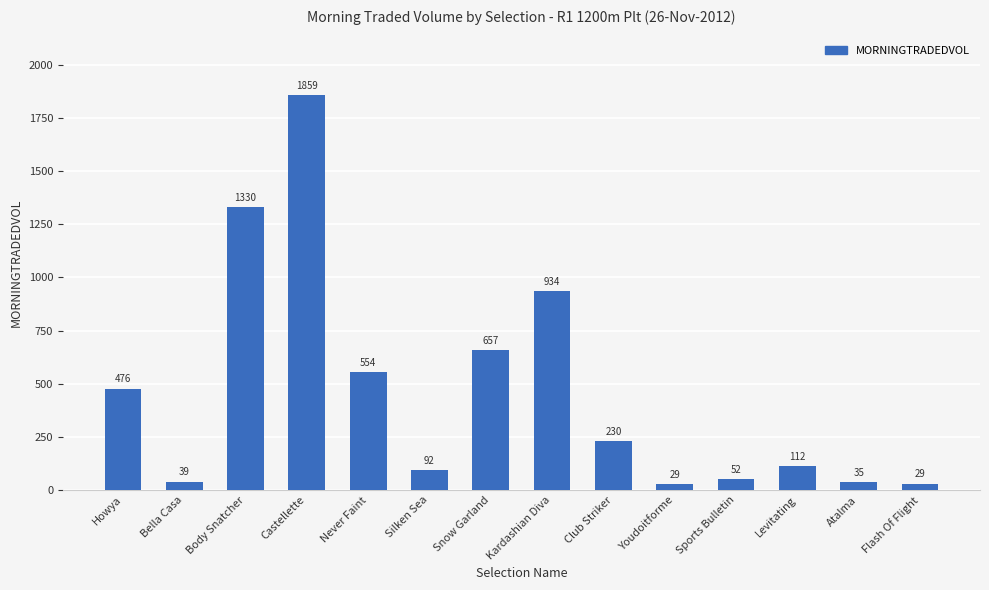

How many bars are there in total?

14